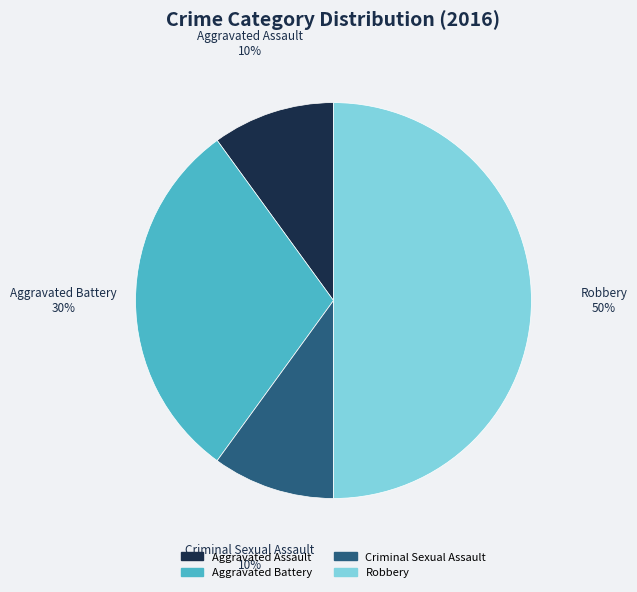

What is the largest slice in the pie chart?

Robbery